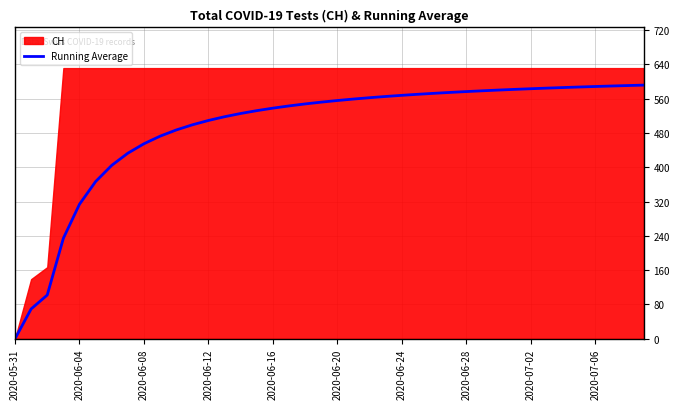

At which label is Running Average closest to 295?

2020-06-04